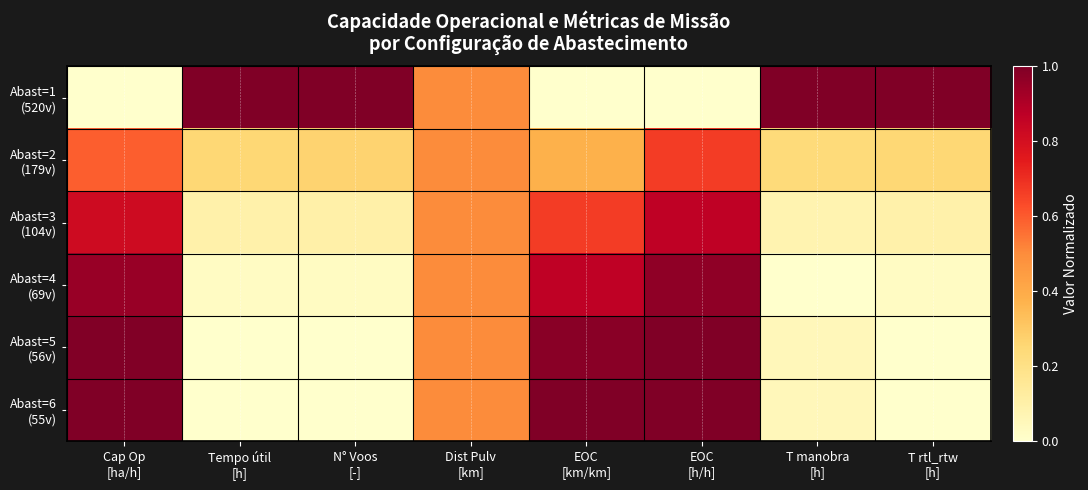

At Tempo útil [h], list the series in order from largest to smallest.

Abast=1 (520v), Abast=2 (179v), Abast=3 (104v), Abast=4 (69v), Abast=5 (56v), Abast=6 (55v)